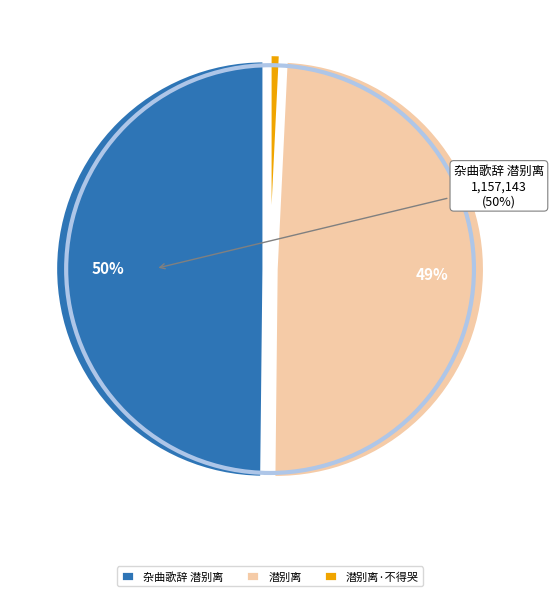

Is it true that 潜别离·不得哭 is 9% of the pie?

False